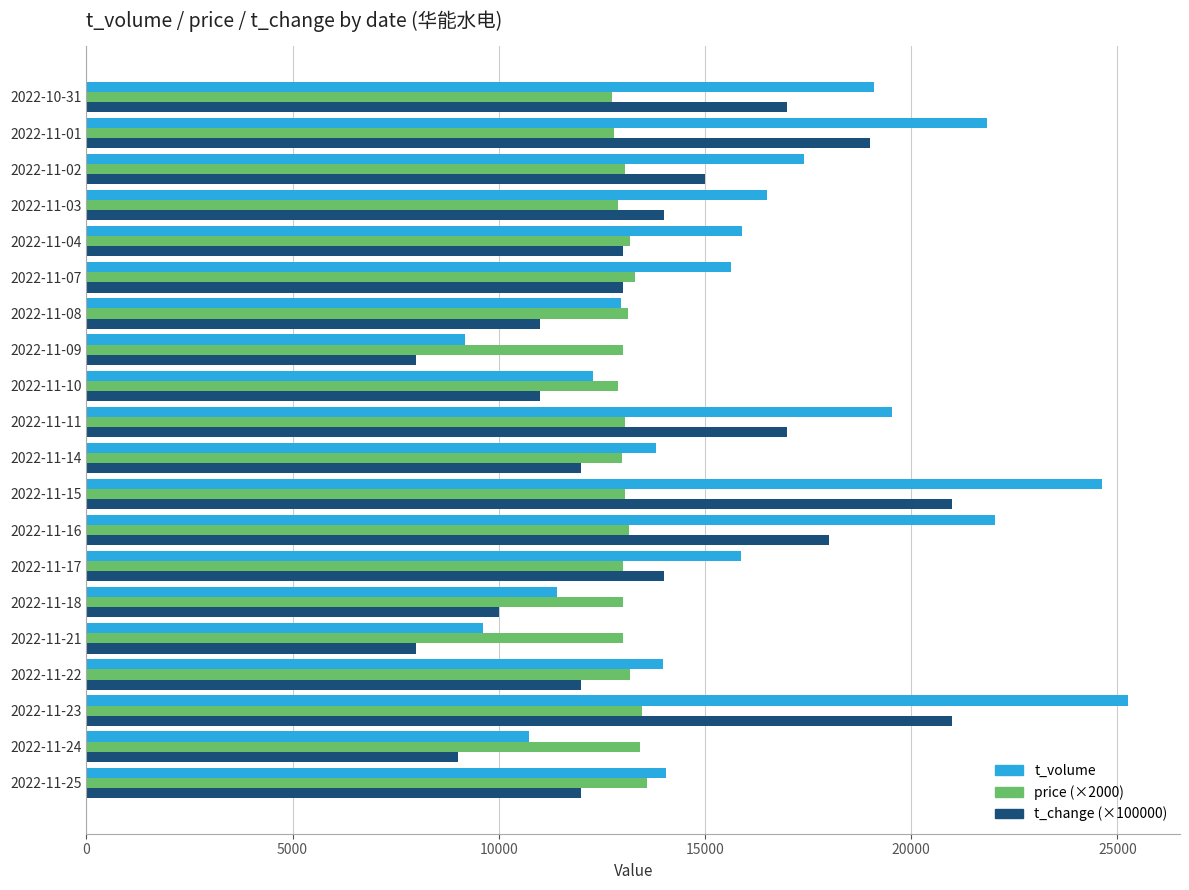

What is the total value across all series at 2022-11-03?

43381.0